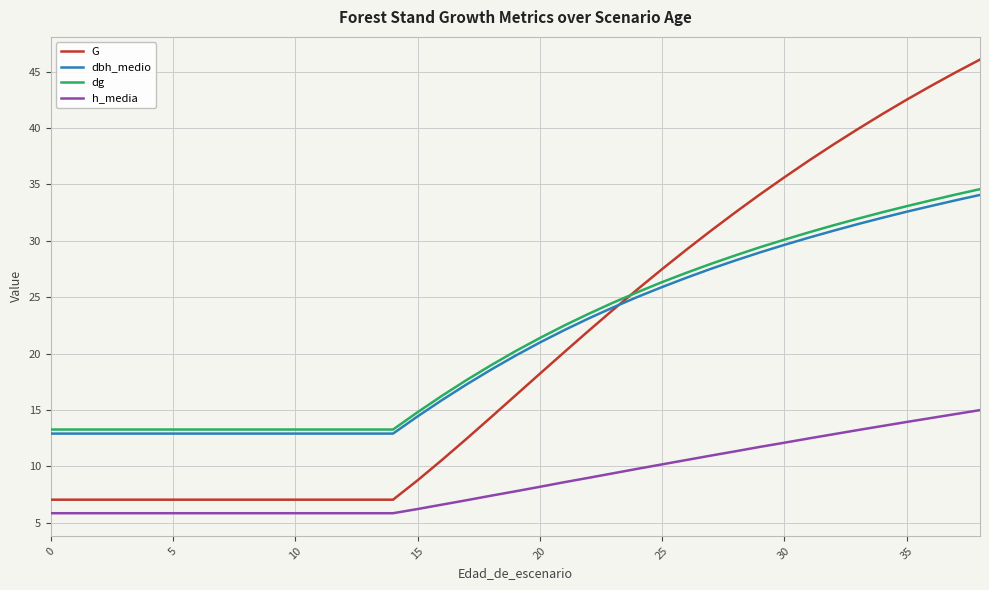

True or false: dg and G intersect in this chart.

True